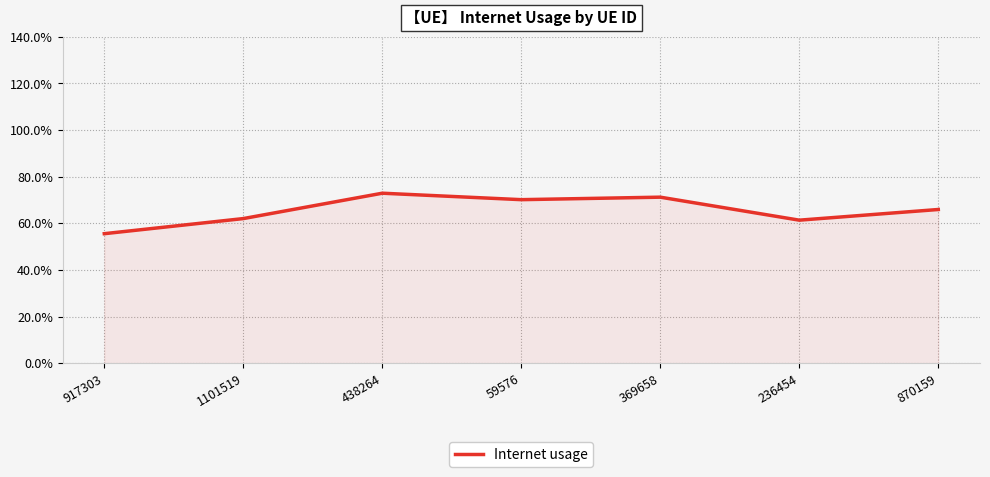

What is the minimum value shown in the chart?

0.6